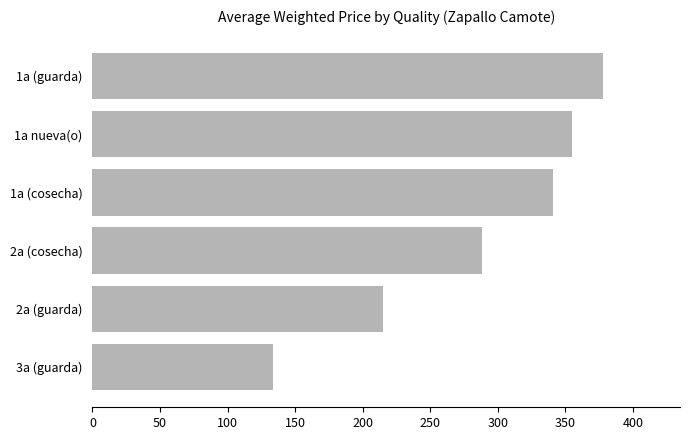

The value at 1a nueva(o) is 355.1. True or false?

True